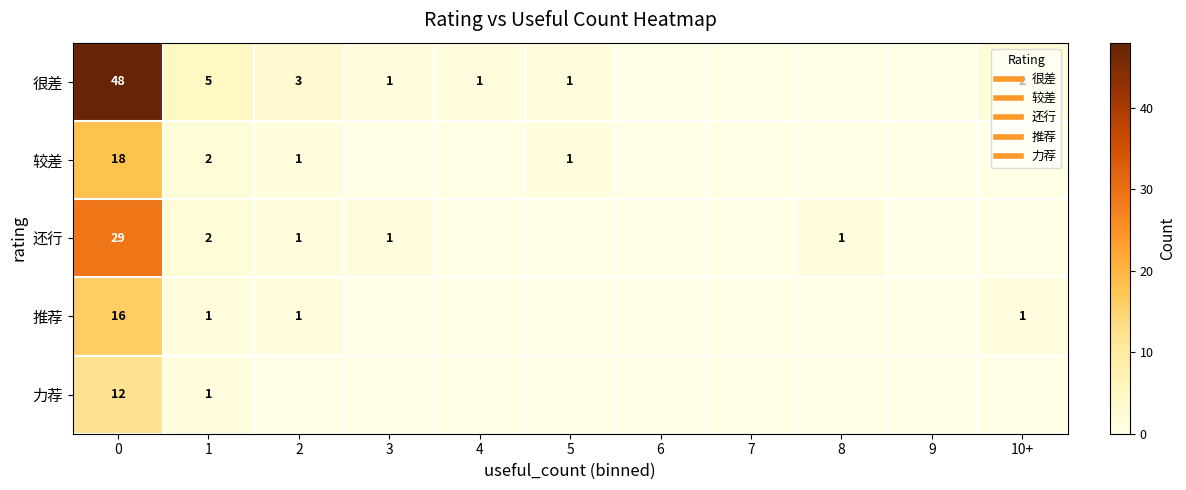

Between 2 and 7, which series saw the biggest shift?

很差